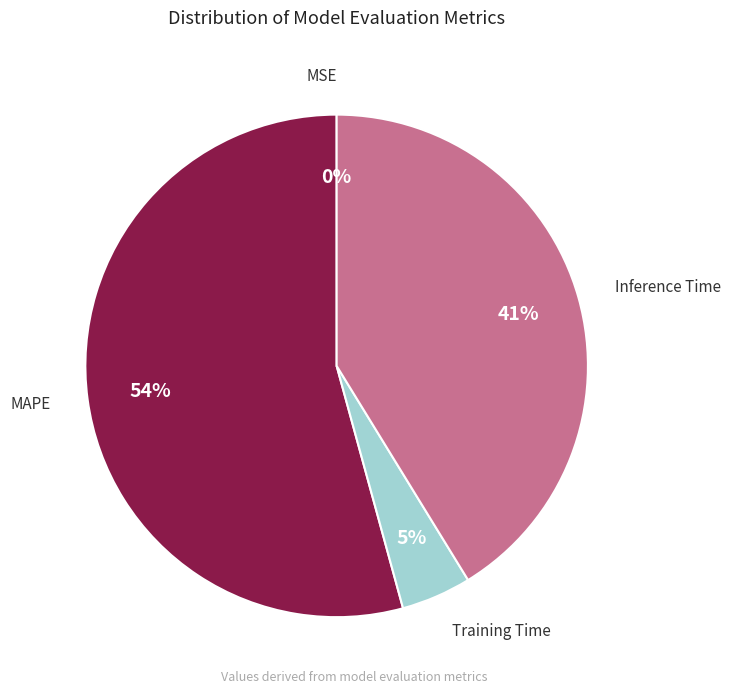

What percentage is the MAPE slice, to the nearest percent?

54%